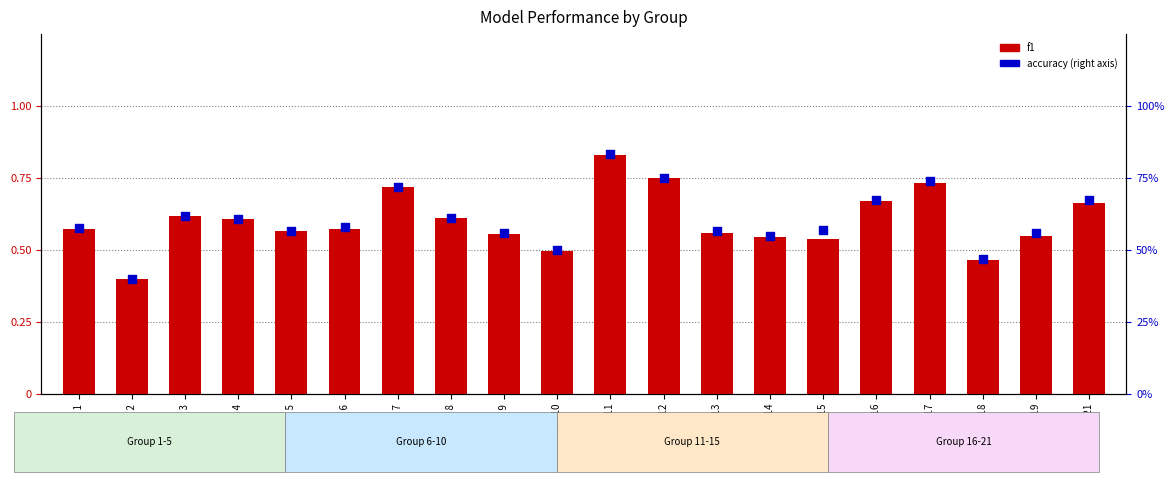

At how many categories does at least one series exceed 38?

20